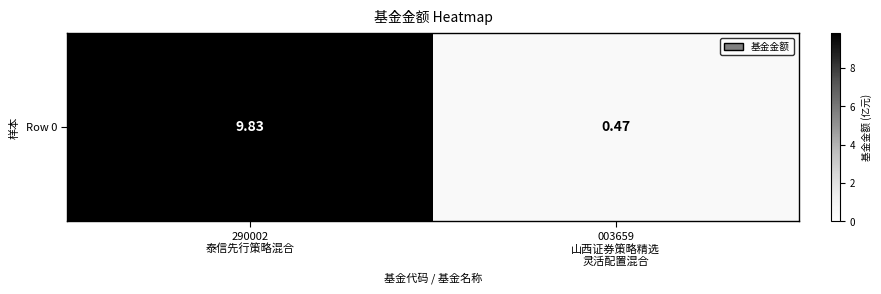

What is the sum of the values at 003659
山西证券策略精选
灵活配置混合 and 290002
泰信先行策略混合?

10.3